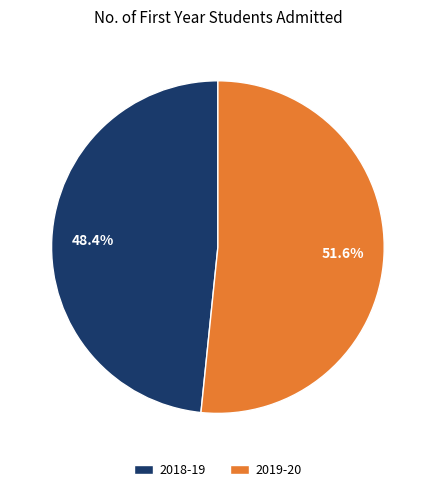

Which slice is the largest?

2019-20